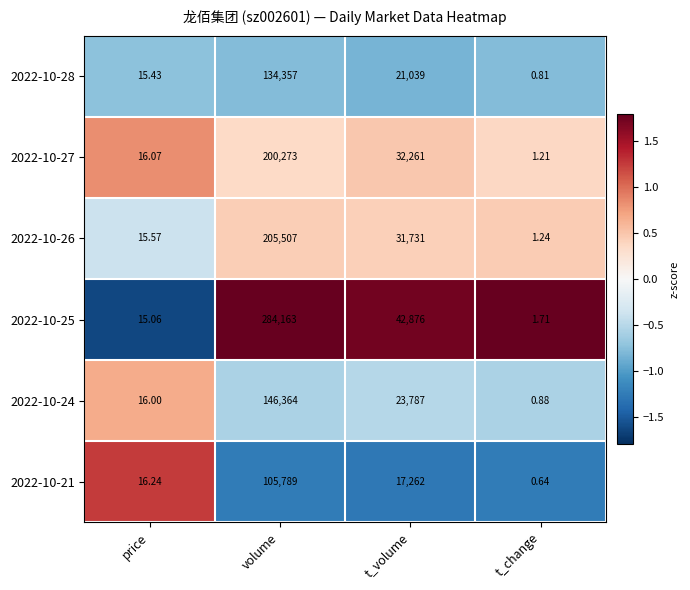

Count the number of categories in the chart.

4